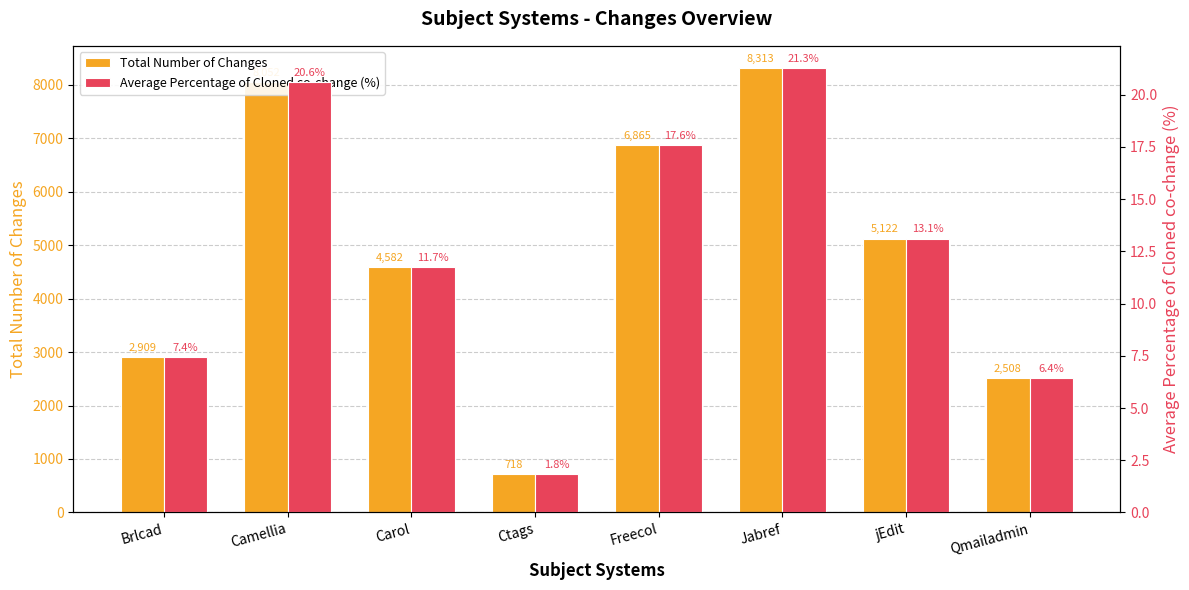

What is the value of the Total Number of Changes bar at the 4th from the left?

718.0